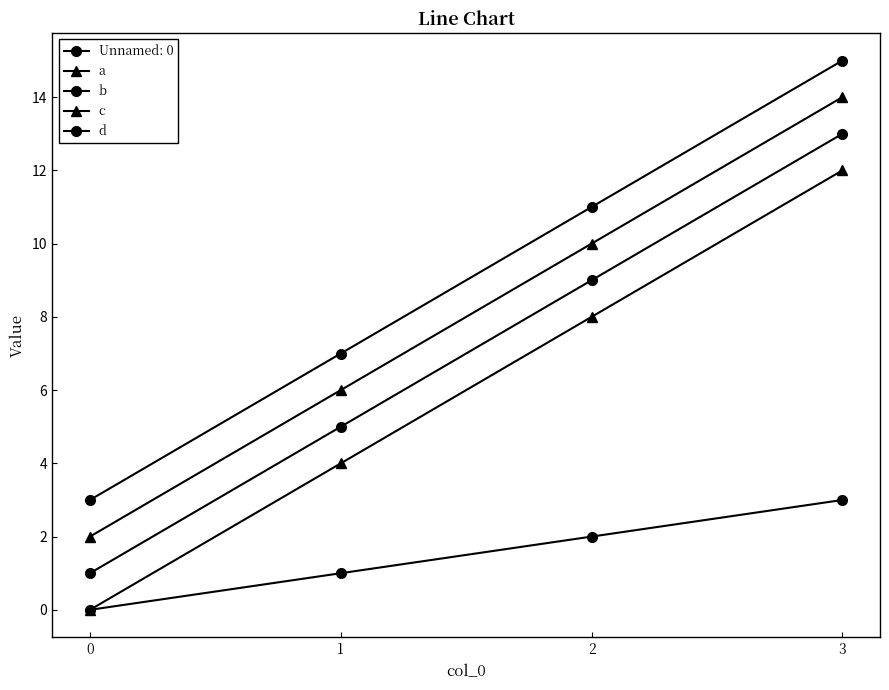

What is the difference between the a values at 1 and 0?

4